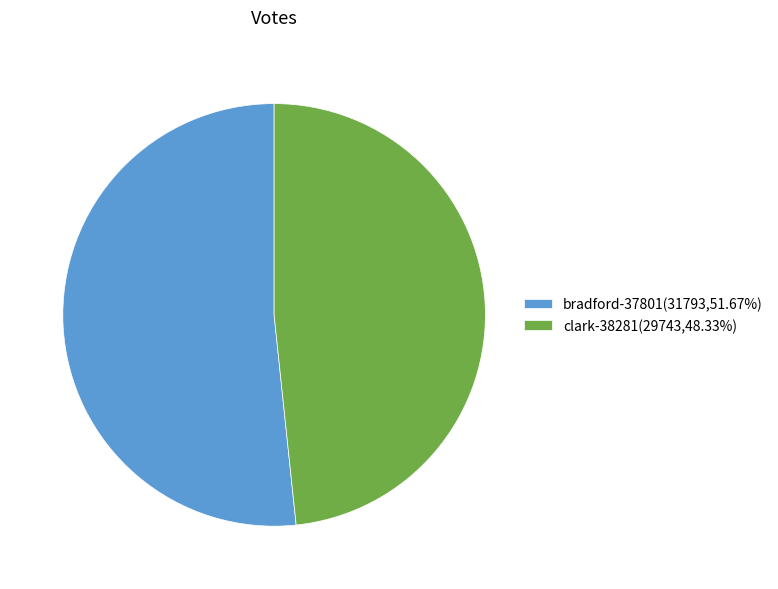

Rank the categories by value from lowest to highest.

clark-38281, bradford-37801